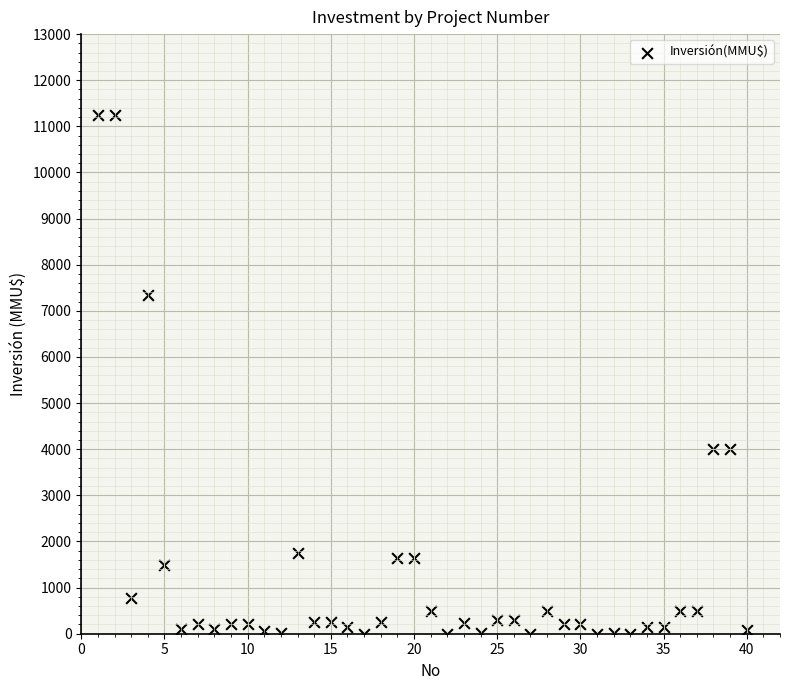

What is the range of Y values (max minus min)?

11244